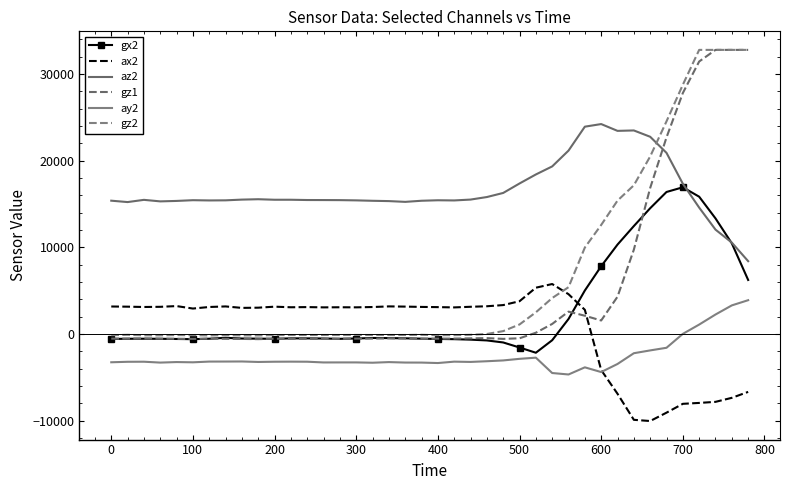

How many categories are shown in the chart?

40